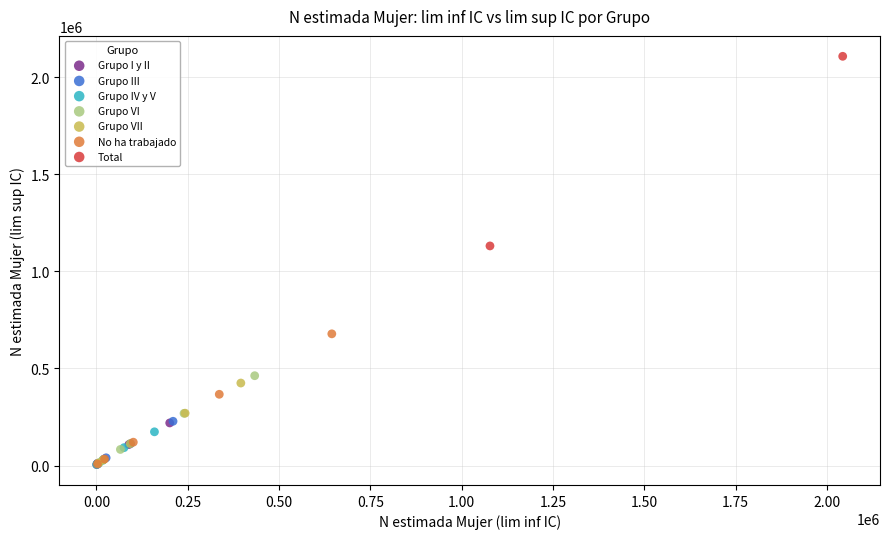

What are all the series names shown in the legend?

Grupo I y II, Grupo III, Grupo IV y V, Grupo VI, Grupo VII, No ha trabajado, Total